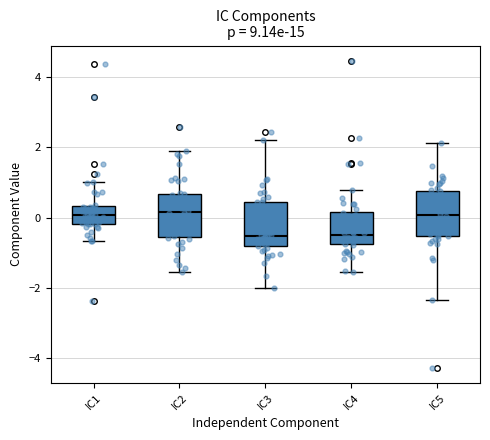

Reading left to right, read every box against the y-axis: the position of its median line, the range the box covers, and the ends of its whiskers. The values are not printed on the chart, so give them approximately, as read against the axis.

IC1: median 0.0, box -0.2 to 0.4, whiskers -0.6 to 1.0
IC2: median 0.2, box -0.6 to 0.6, whiskers -1.6 to 1.8
IC3: median -0.6, box -0.8 to 0.4, whiskers -2.0 to 2.2
IC4: median -0.4, box -0.8 to 0.2, whiskers -1.6 to 0.8
IC5: median 0.0, box -0.6 to 0.8, whiskers -2.4 to 2.2